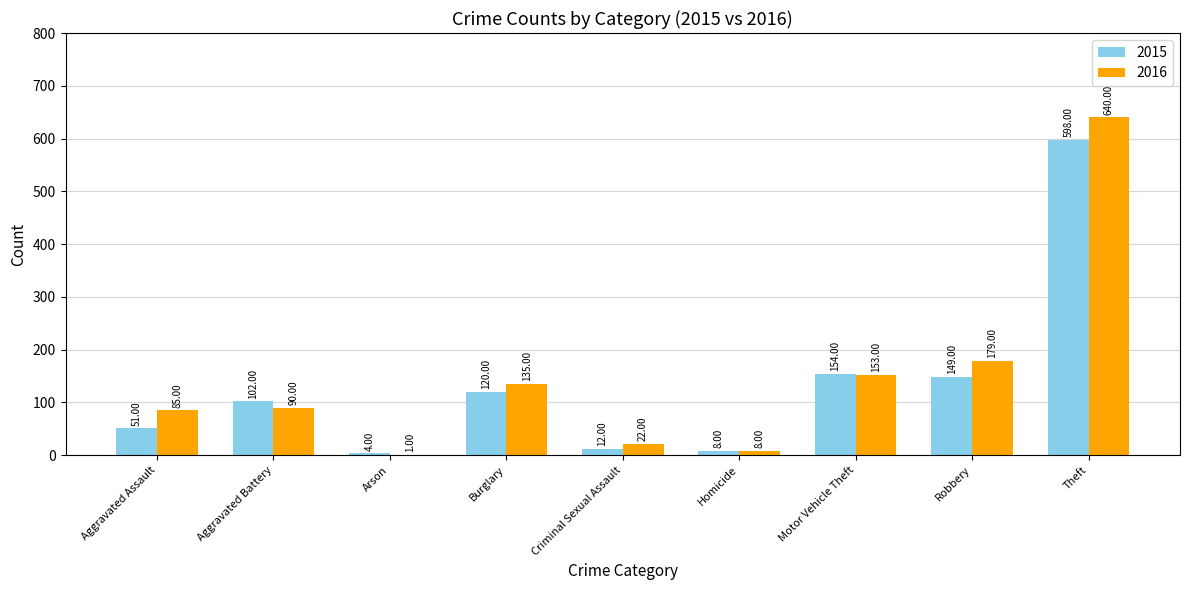

Which series has the largest total across all categories?

2016